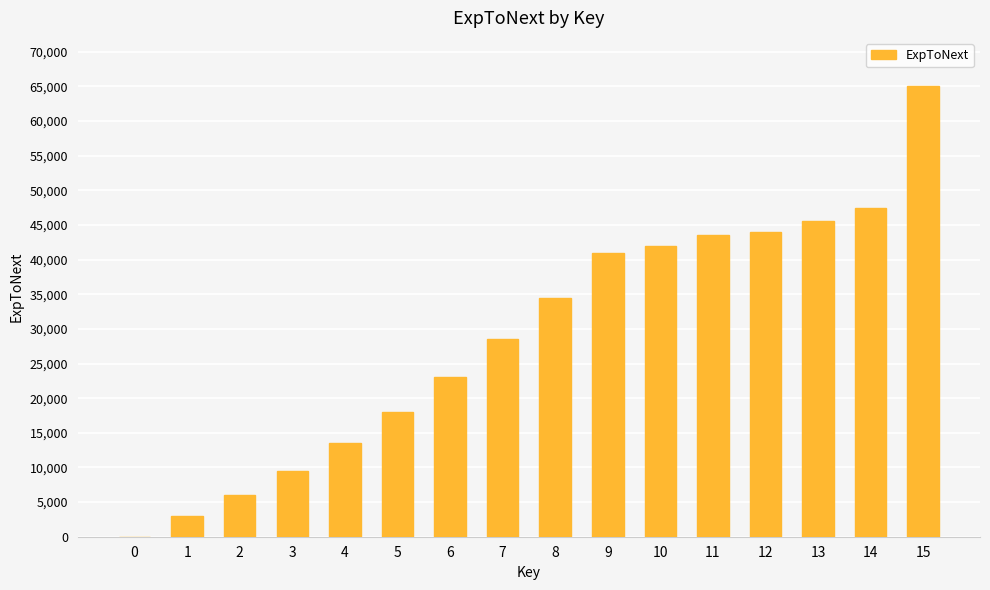

Reading left to right, extract all data points from this chart.

0	3000	6000	9500	13500	18000	23000	28500	34500	41000	42000	43500	44000	45500	47500	65000